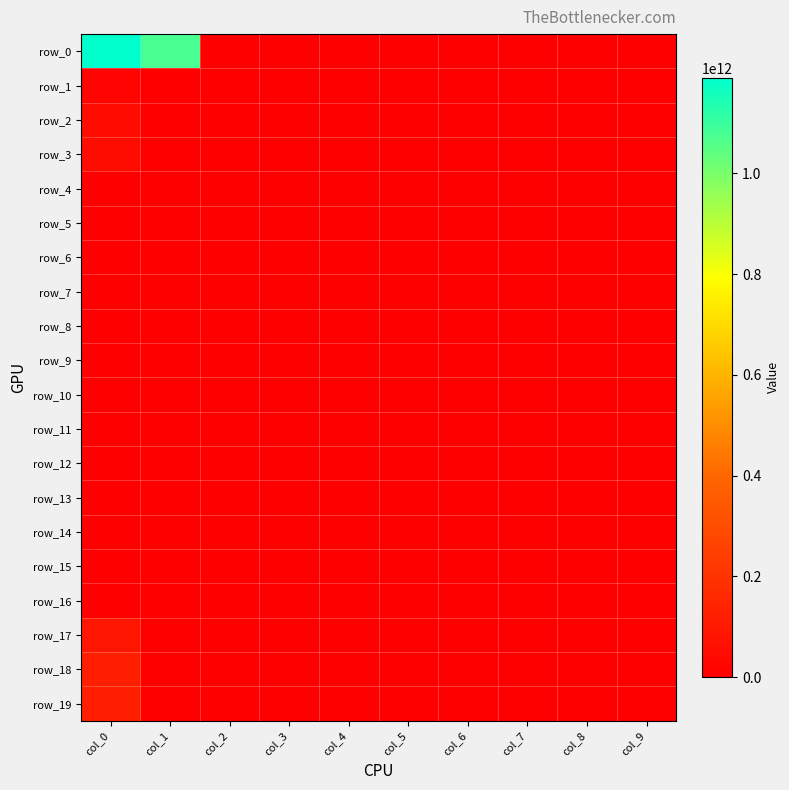

Which series has the largest range (max minus min)?

row_0